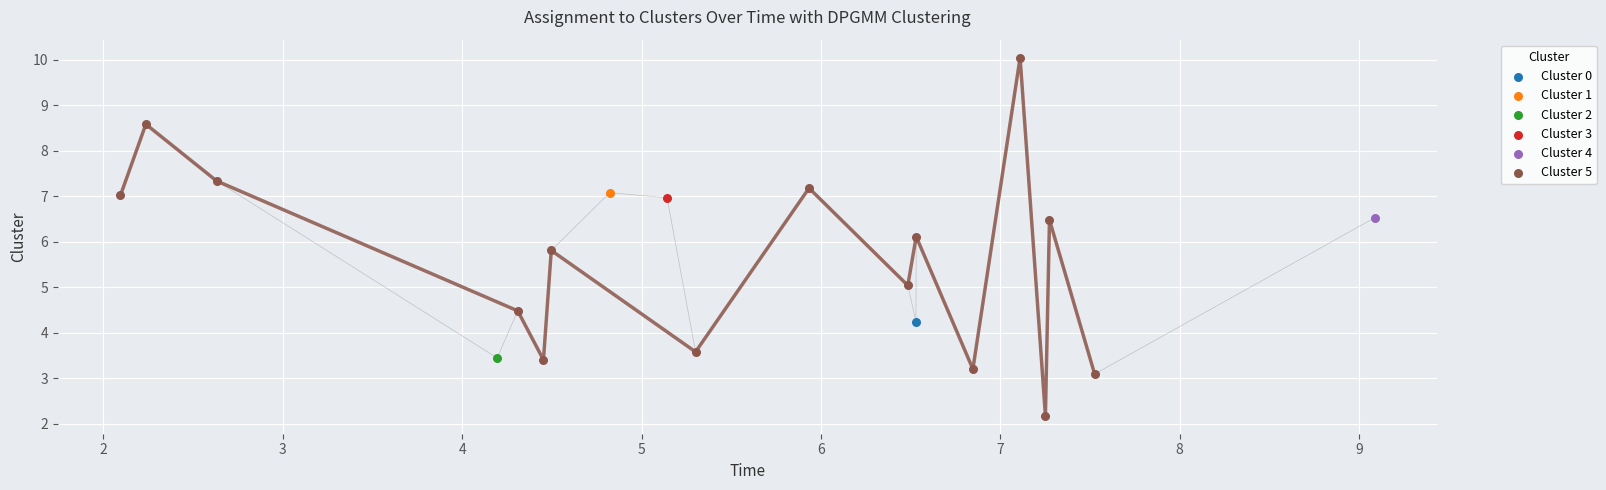

What are all the series names shown in the legend?

Cluster 0, Cluster 1, Cluster 2, Cluster 3, Cluster 4, Cluster 5